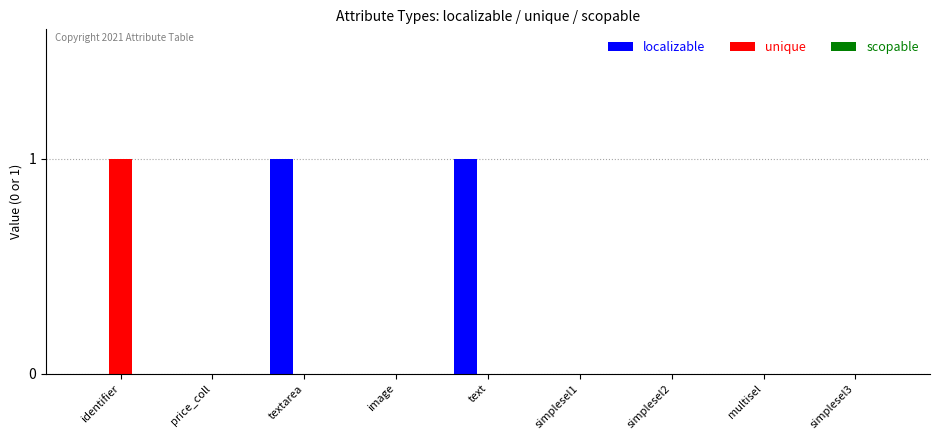

Count the number of data series in this chart.

2